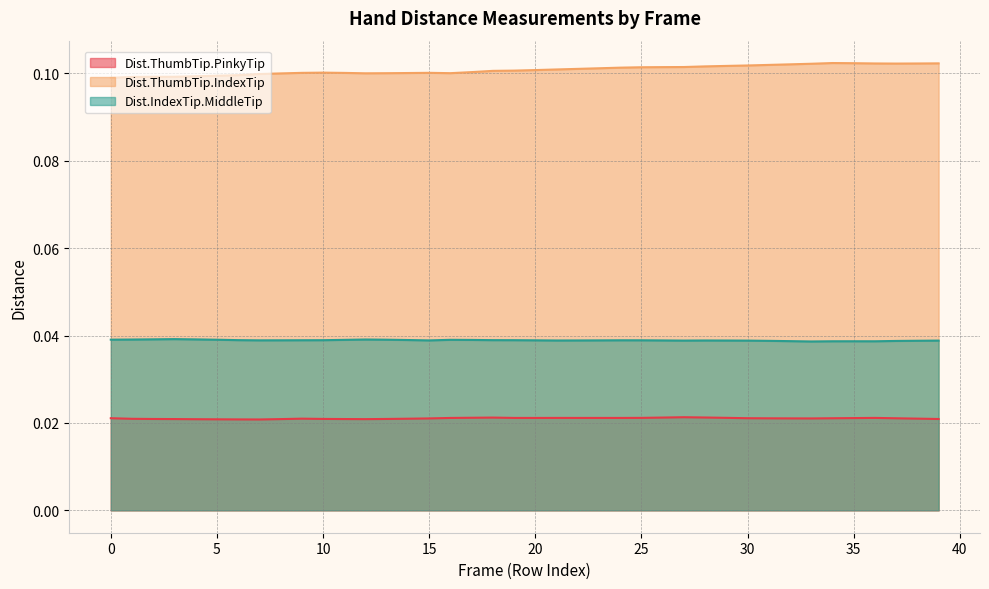

List the labels in order of Dist.IndexTip.MiddleTip value, largest first.

3, 2, 4, 12, 1, 0, 13, 5, 16, 11, 17, 14, 6, 18, 19, 10, 9, 24, 8, 25, 20, 7, 23, 15, 26, 22, 28, 21, 29, 27, 39, 30, 38, 31, 37, 32, 35, 34, 36, 33